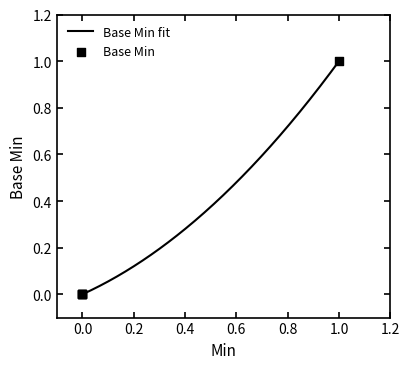

Does the chart have visible grid lines?

No